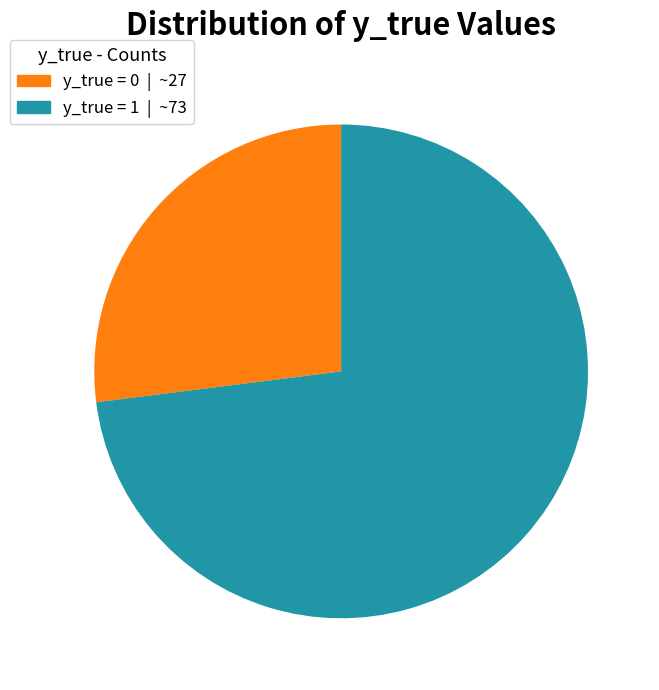

How many slices are in this pie chart?

2